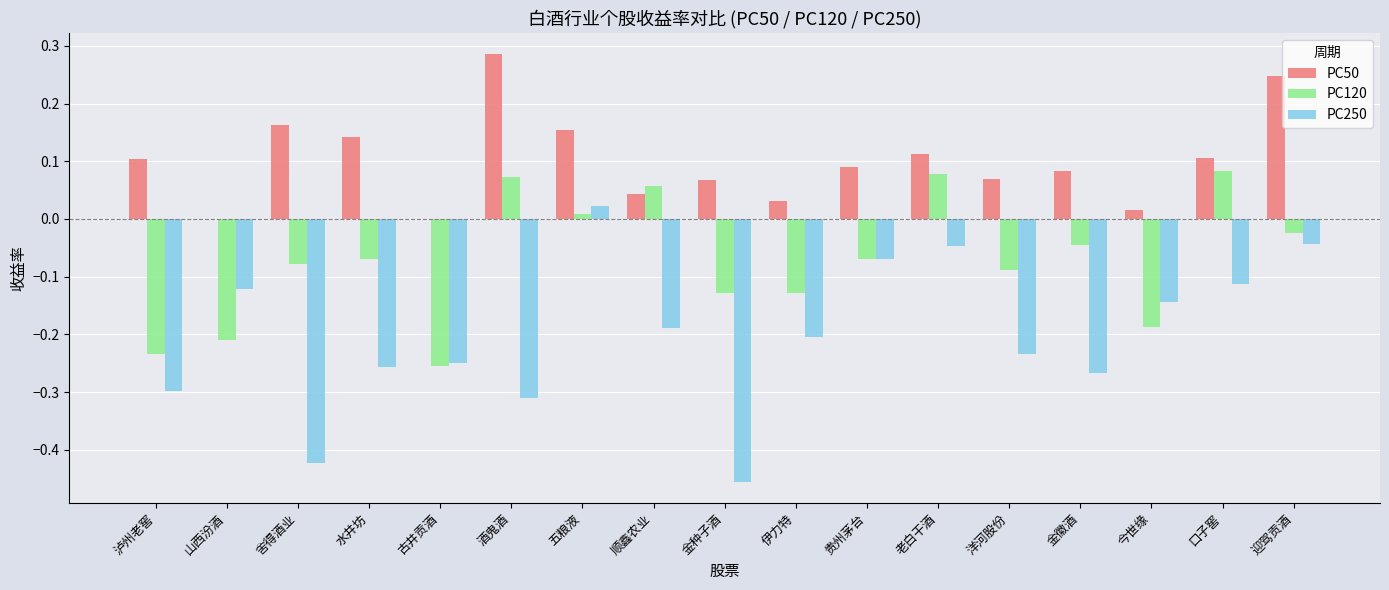

At which label does PC50 reach its peak?

酒鬼酒